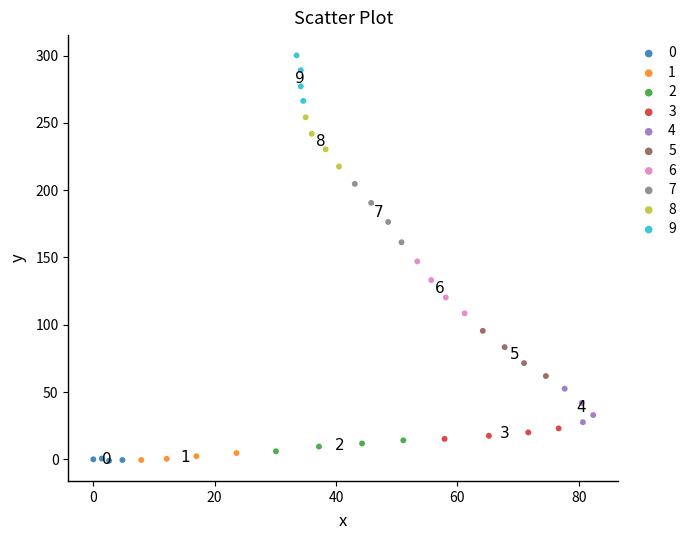

Which series has the widest spread of Y values?

7